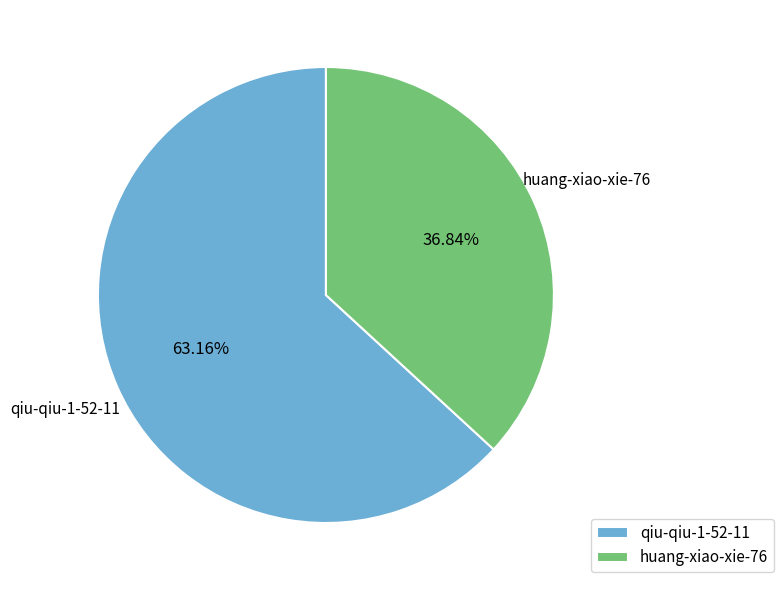

To the nearest percent, what is the difference between the largest and smallest slice percentages?

26%